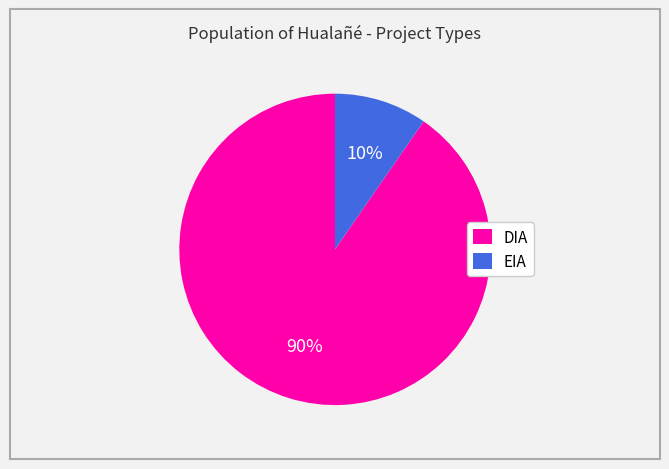

What percentage is the EIA slice, to the nearest percent?

10%